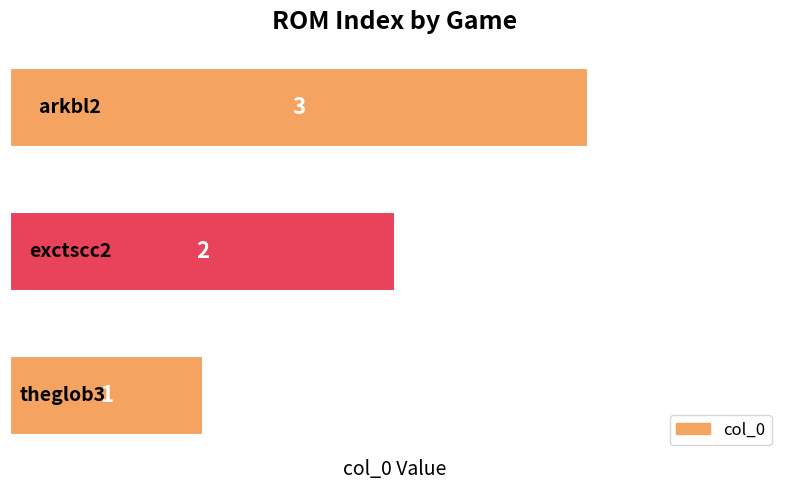

What is the maximum value shown in the chart?

3